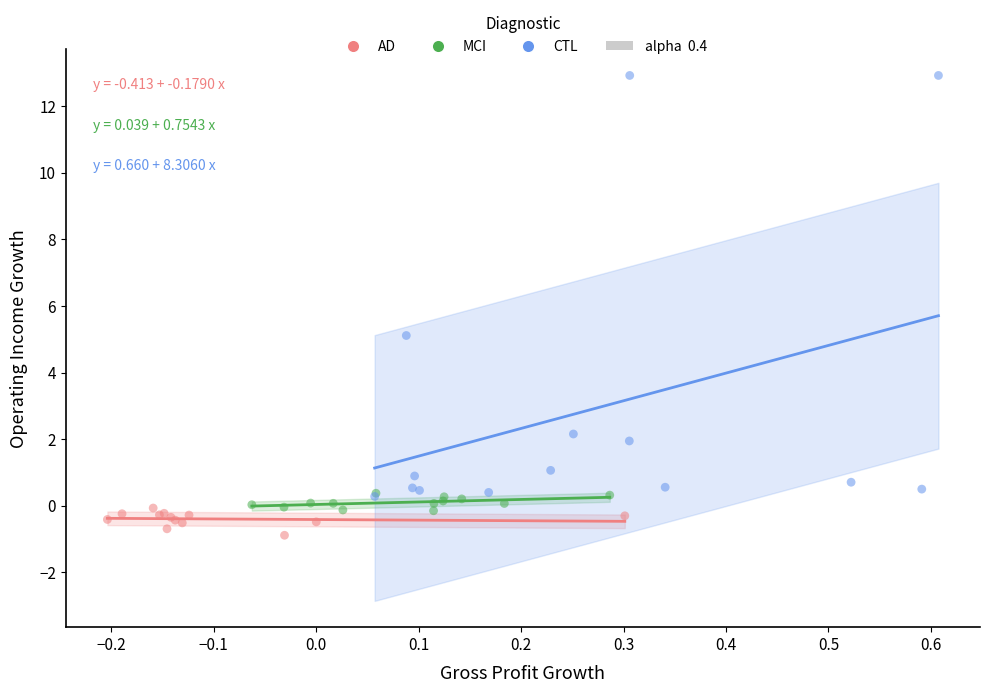

Which series contains the lowest Y value?

AD